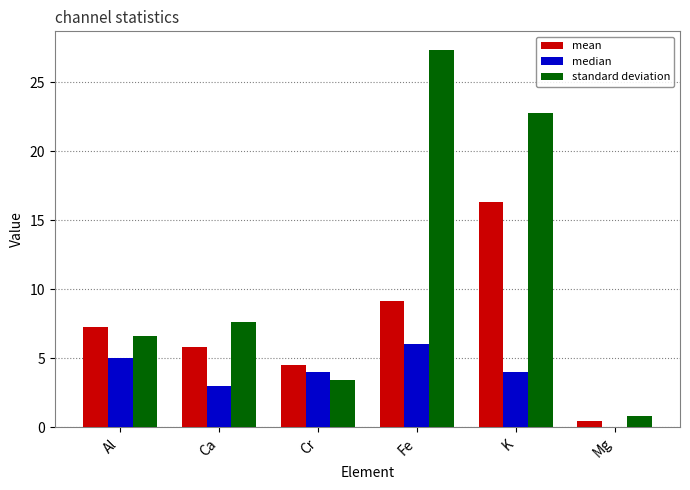

Which series has the largest total across all categories?

standard deviation